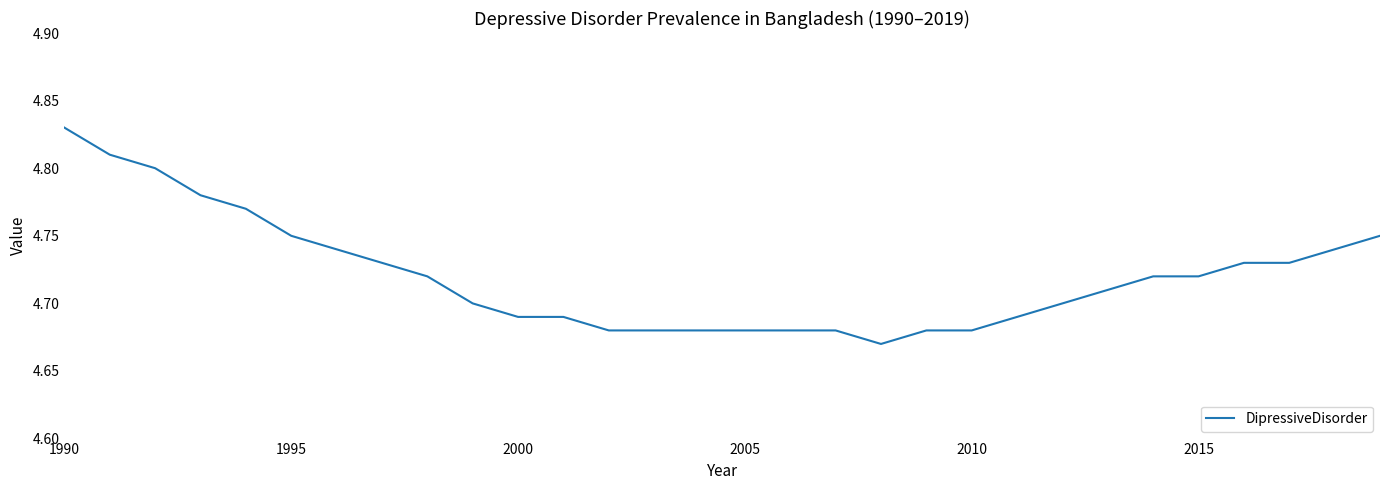

How many lines are shown in the chart?

1